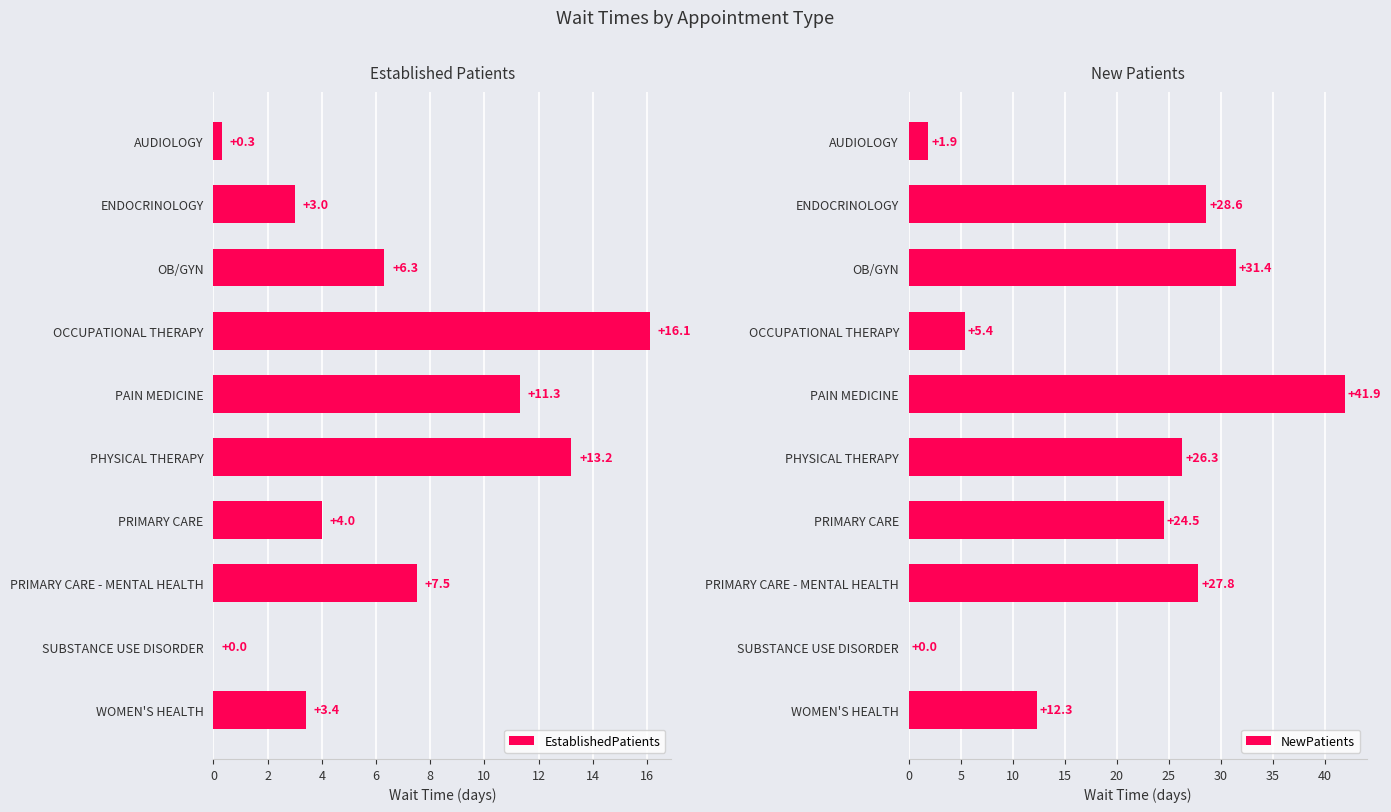

Which series has the largest total across all categories?

NewPatients